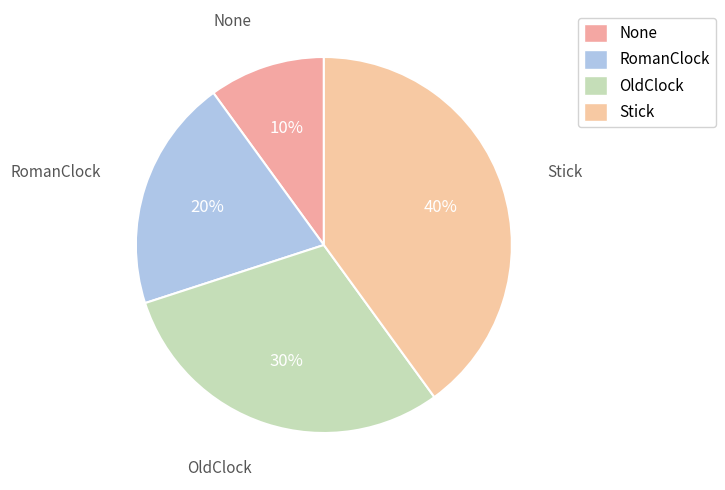

How many segments does this pie chart have?

4